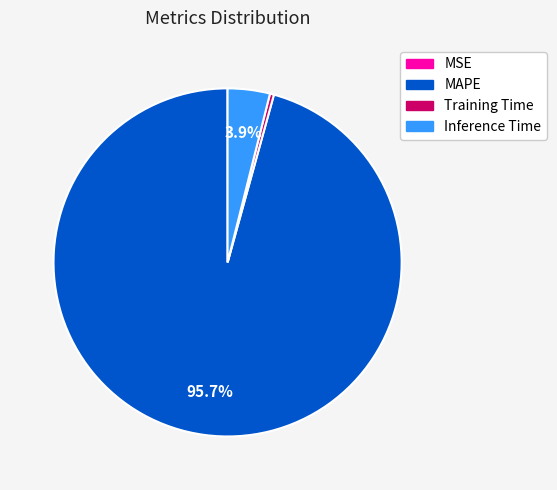

Between MAPE and Training Time, which is larger?

MAPE